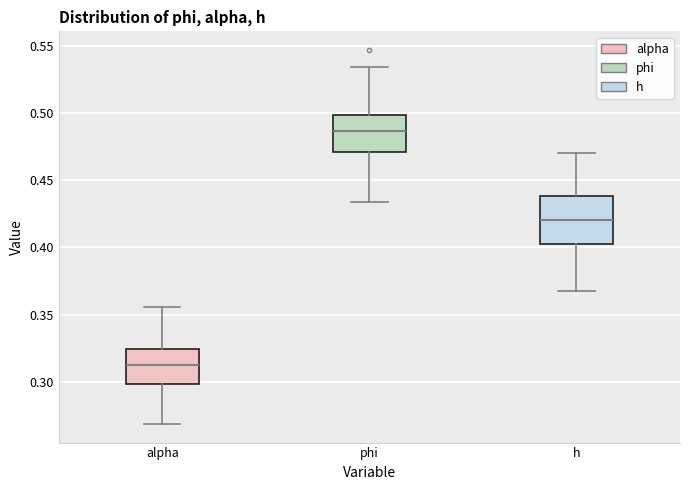

Where does the median line of the box for phi sit on the y-axis? The values are not printed on the chart, so give them approximately, as read against the axis.

0.485